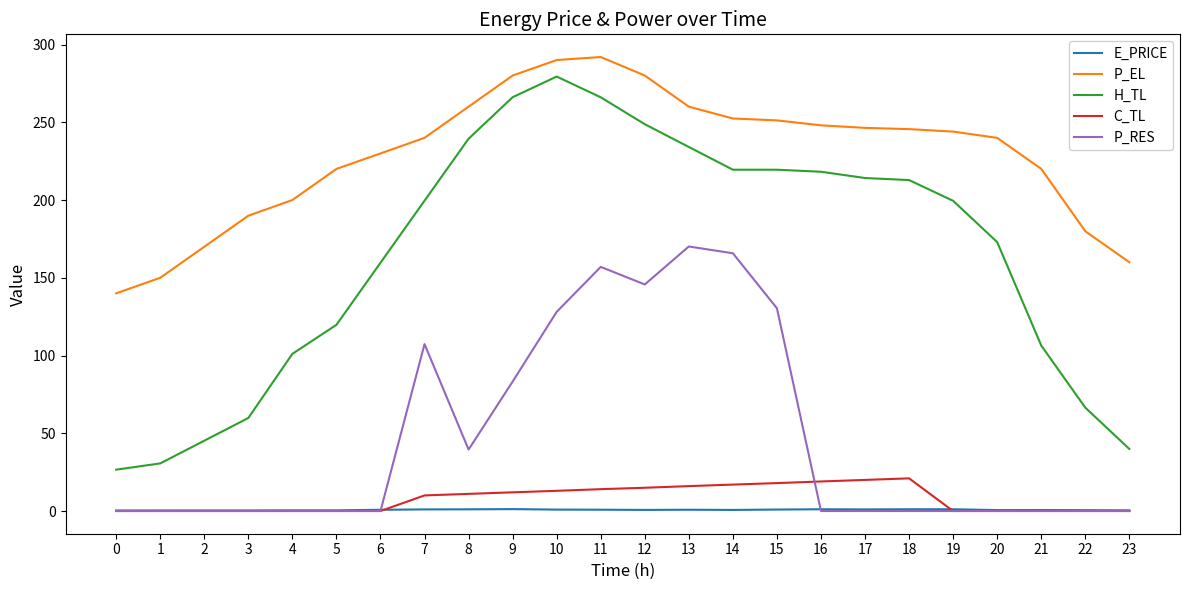

Is the value of P_RES at 9 greater than the value of E_PRICE at 1?

Yes